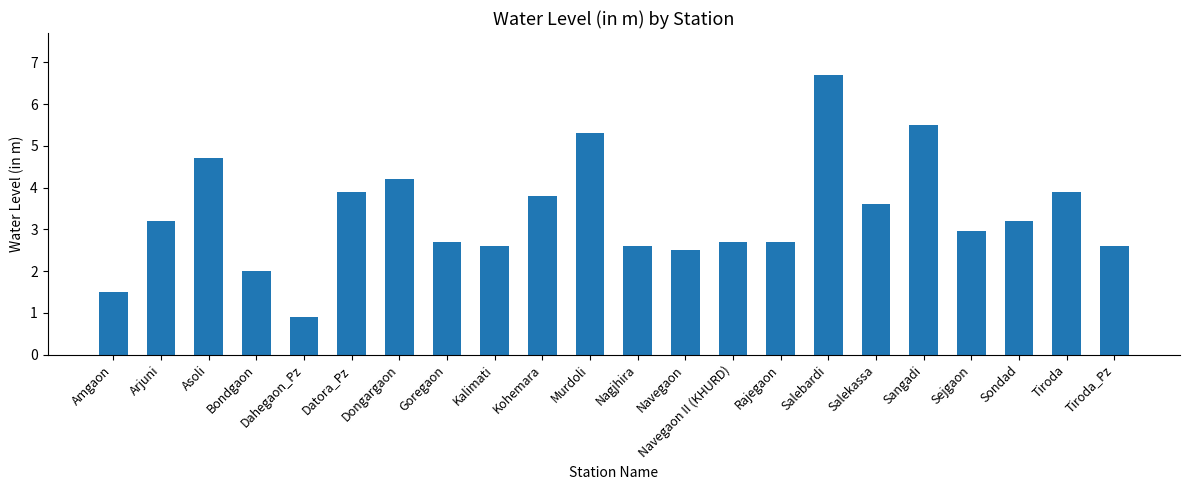

What is the change in value from Bondgaon to Salebardi?

+4.7